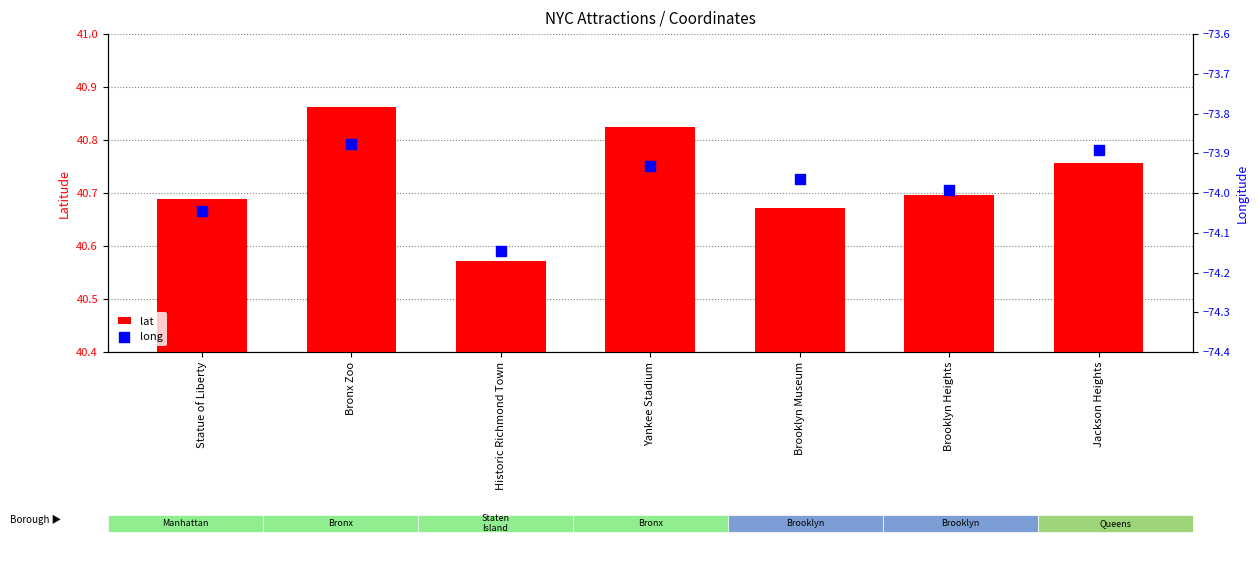

At how many categories does at least one series exceed 22?

7